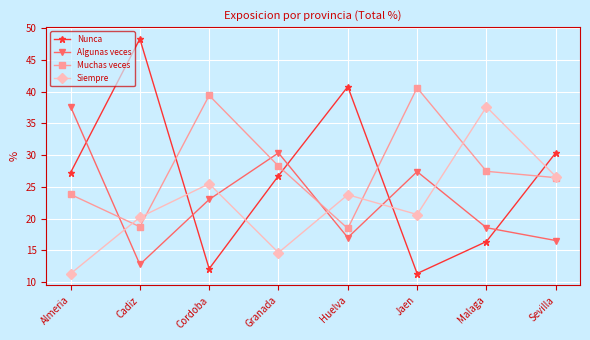

What is the lowest value of the Nunca series?

11.3